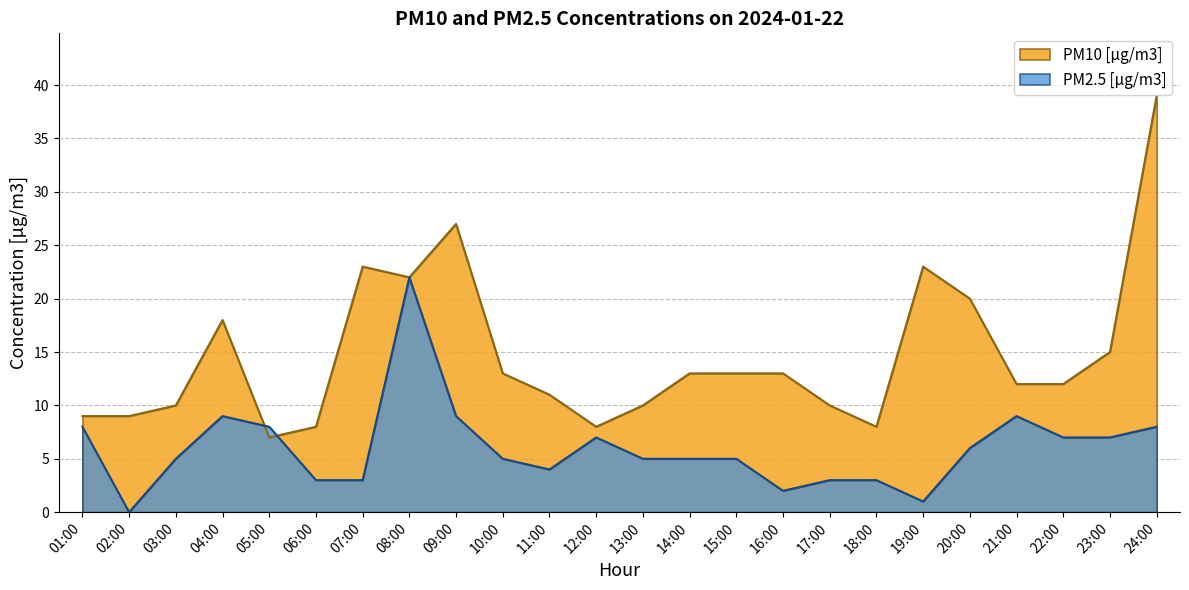

At how many categories does at least one series exceed 17?

7